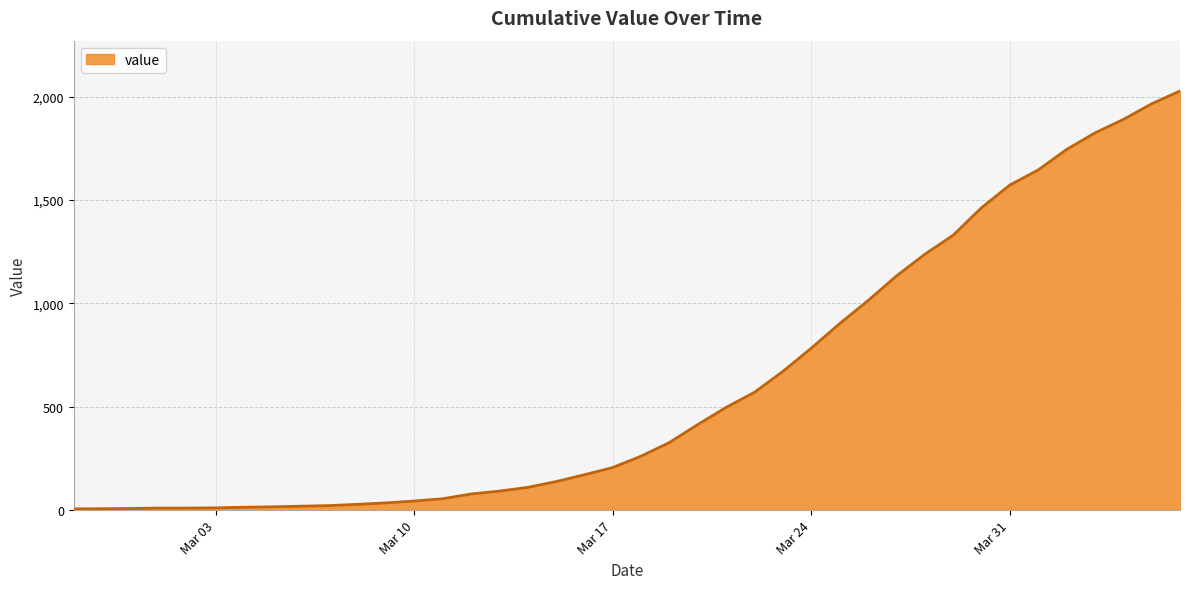

What is the maximum value shown in the chart?

2027